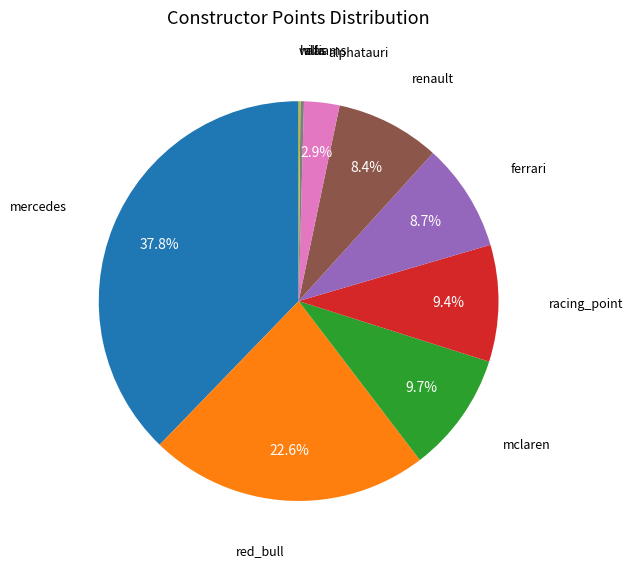

Is there a majority slice in this chart?

No